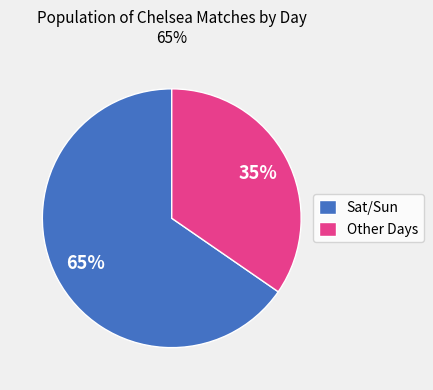

Which has a higher value, Other Days or Sat/Sun?

Sat/Sun